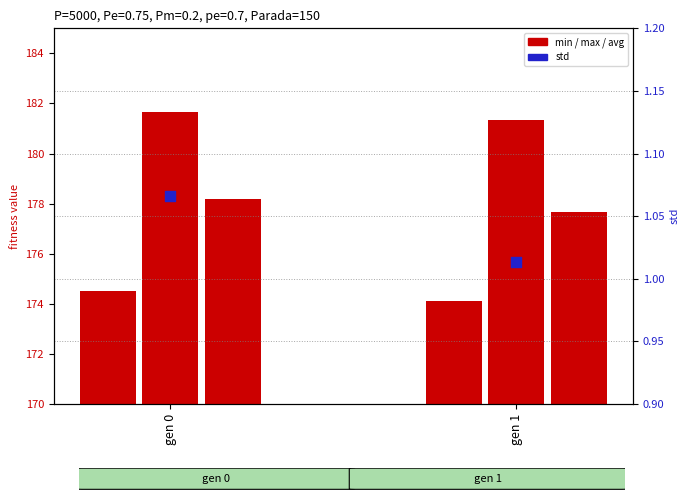

Which series has the largest Y range (max minus min)?

avg